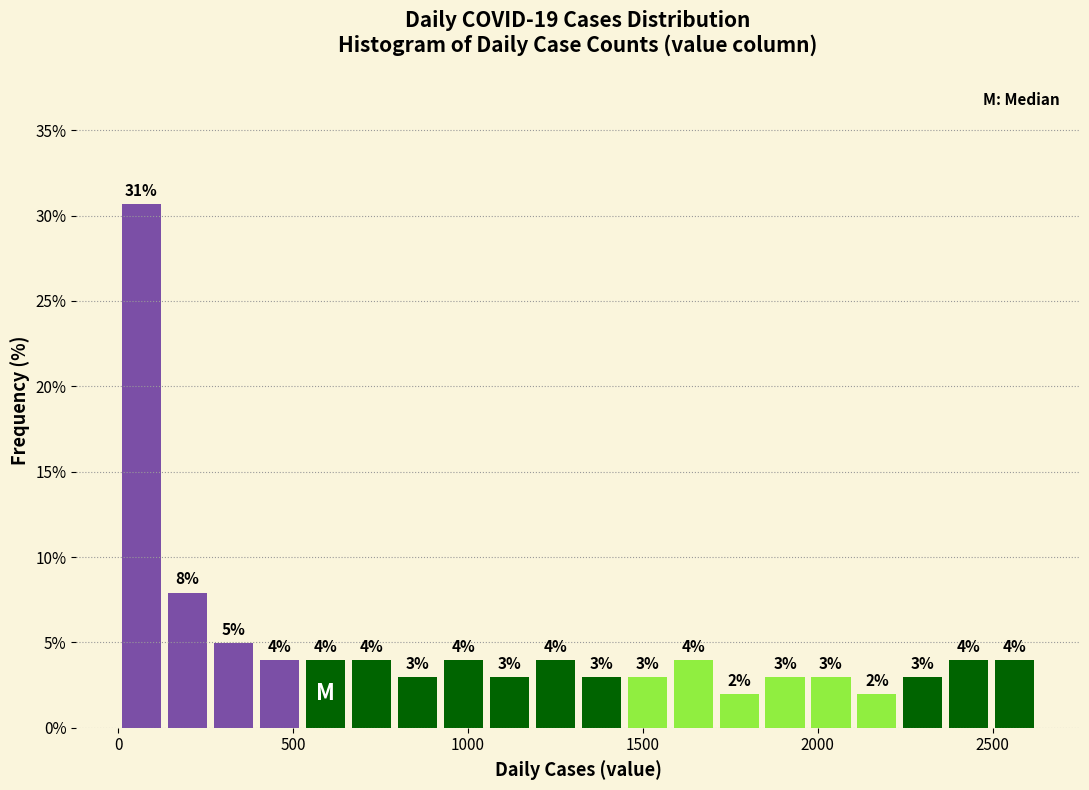

Around what value on the x-axis is the tallest bar? Give the approximate position of its centre, as read against the axis.

50